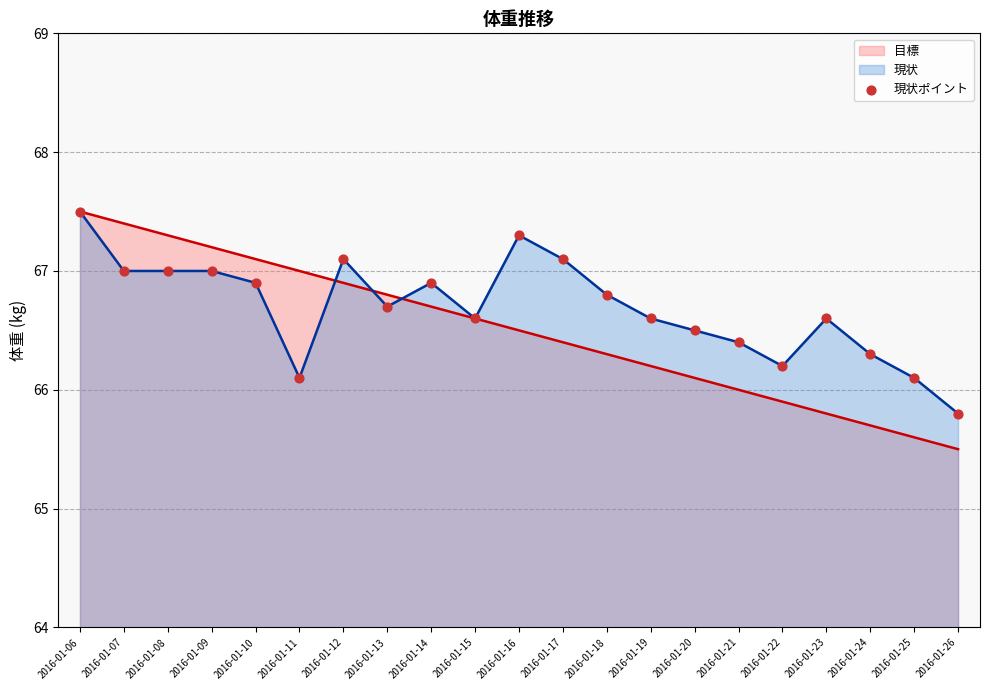

What is the ratio of the value at 2016-01-14 to the value at 2016-01-17?

1.0